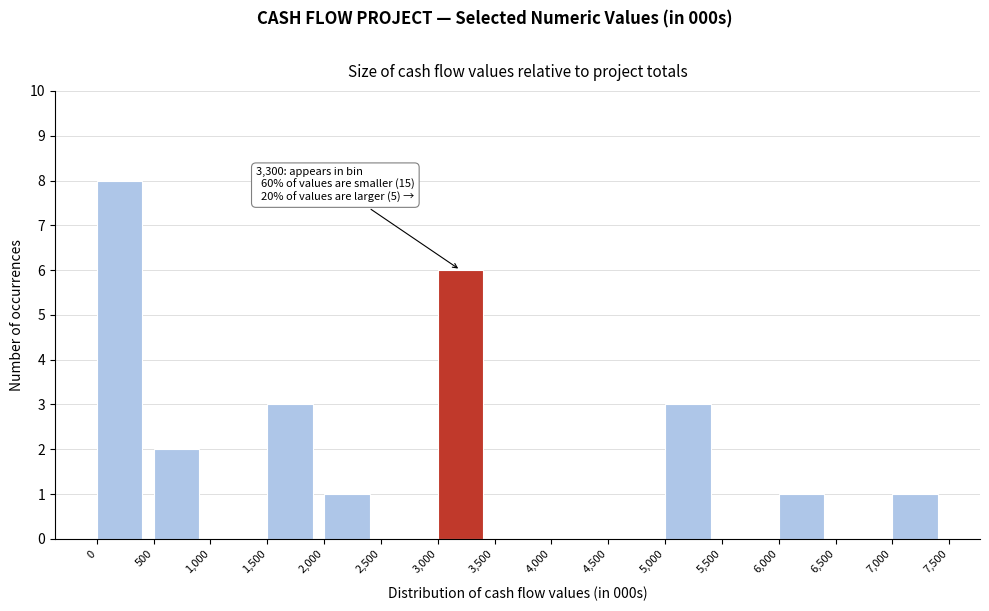

Which range on the x-axis has the tallest bar?

0 to 500